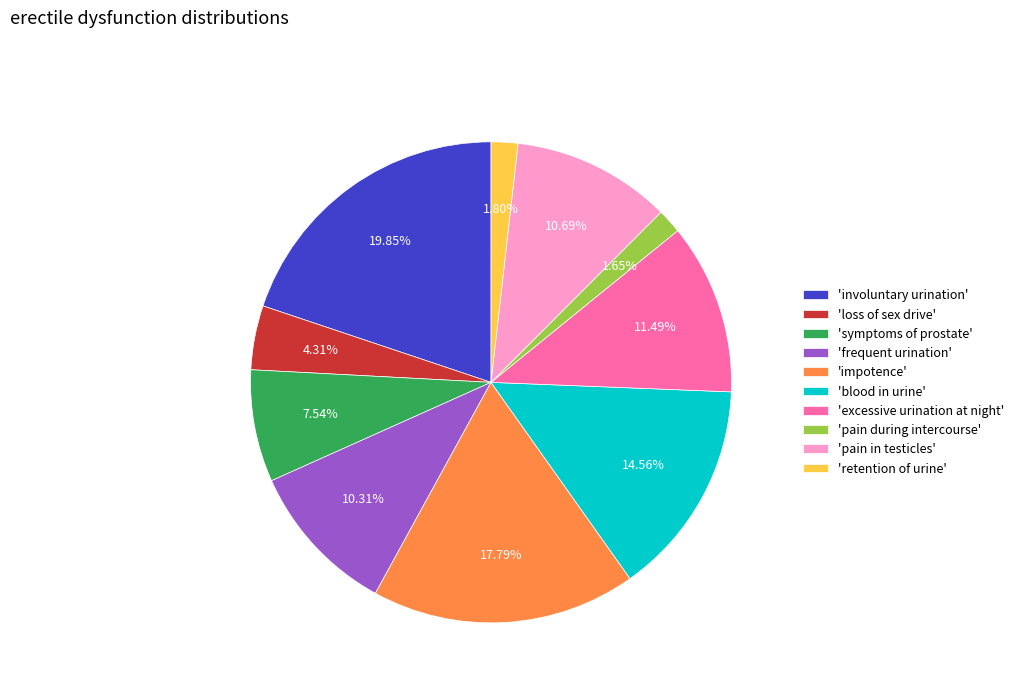

Does any single category account for the majority?

No